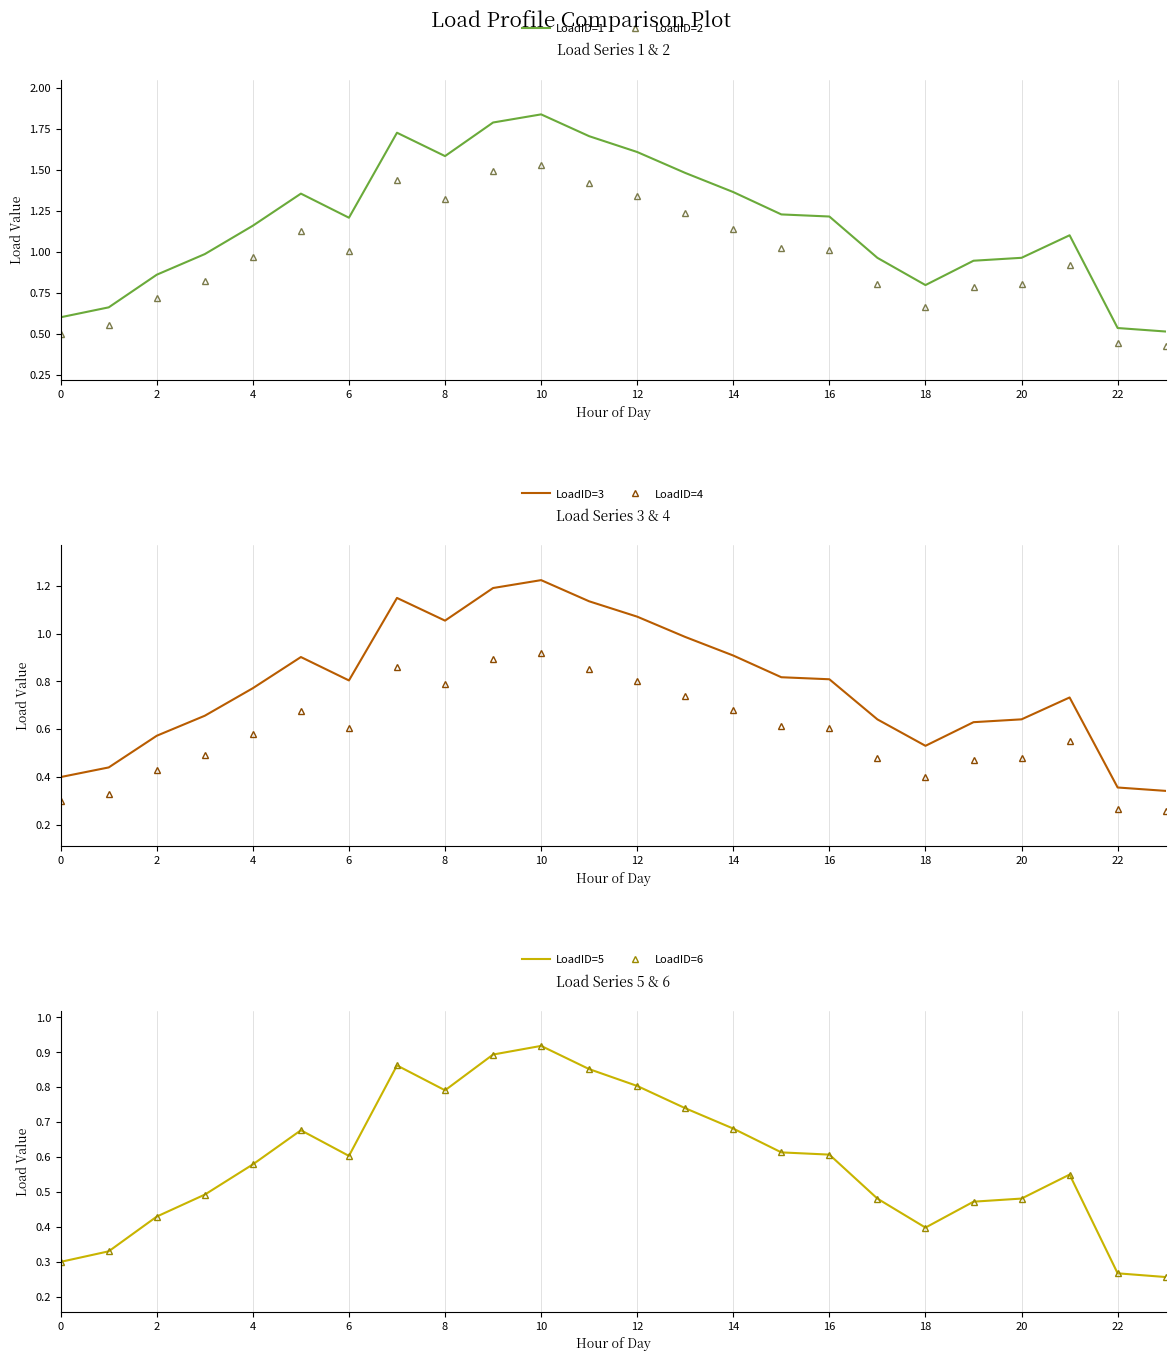

True or false: LoadID=2 and LoadID=4 intersect in this chart.

False